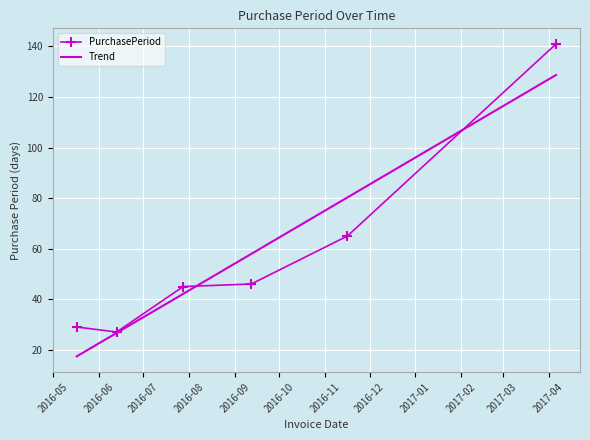

Which series has the largest range (max minus min)?

PurchasePeriod